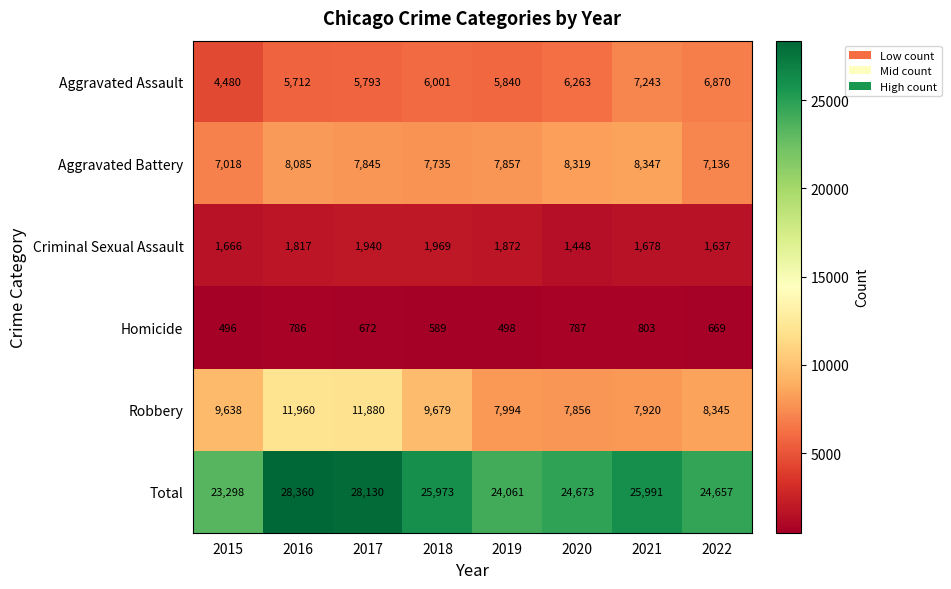

At which category is the sum across all series the highest?

2016